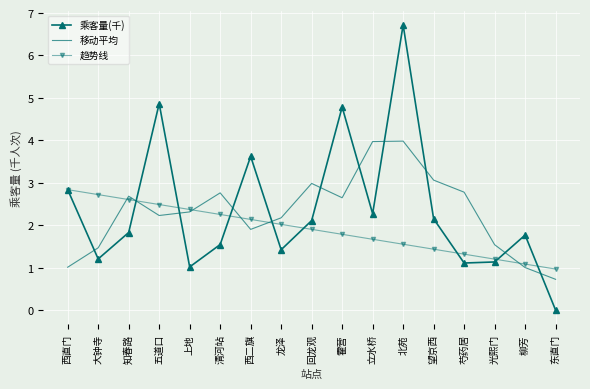

Reading left to right, transcribe all the data shown in this chart.

乘客量(千): 2.8	1.2	1.8	4.9	1.0	1.5	3.6	1.4	2.1	4.8	2.3	6.7	2.2	1.1	1.1	1.8	0.0
移动平均: 1.0	1.5	2.7	2.2	2.3	2.8	1.9	2.2	3.0	2.6	4.0	4.0	3.1	2.8	1.5	1.0	0.7
趋势线: 2.8	2.7	2.6	2.5	2.4	2.3	2.1	2.0	1.9	1.8	1.7	1.6	1.4	1.3	1.2	1.1	1.0